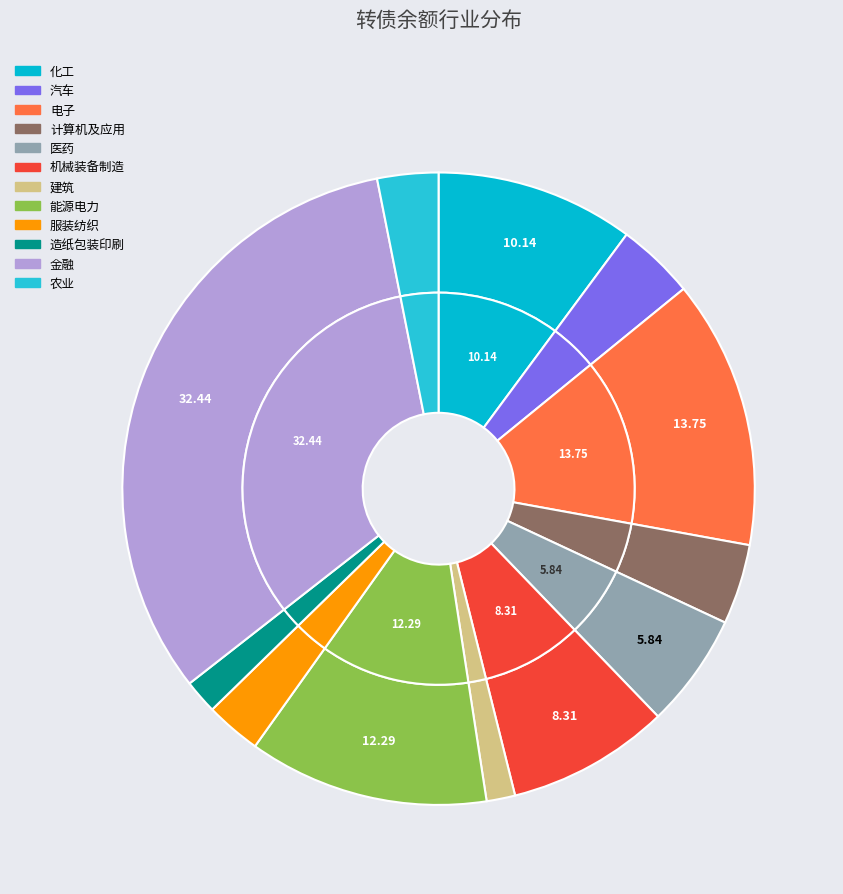

The 化工 slice represents 1% of the pie. True or false?

False